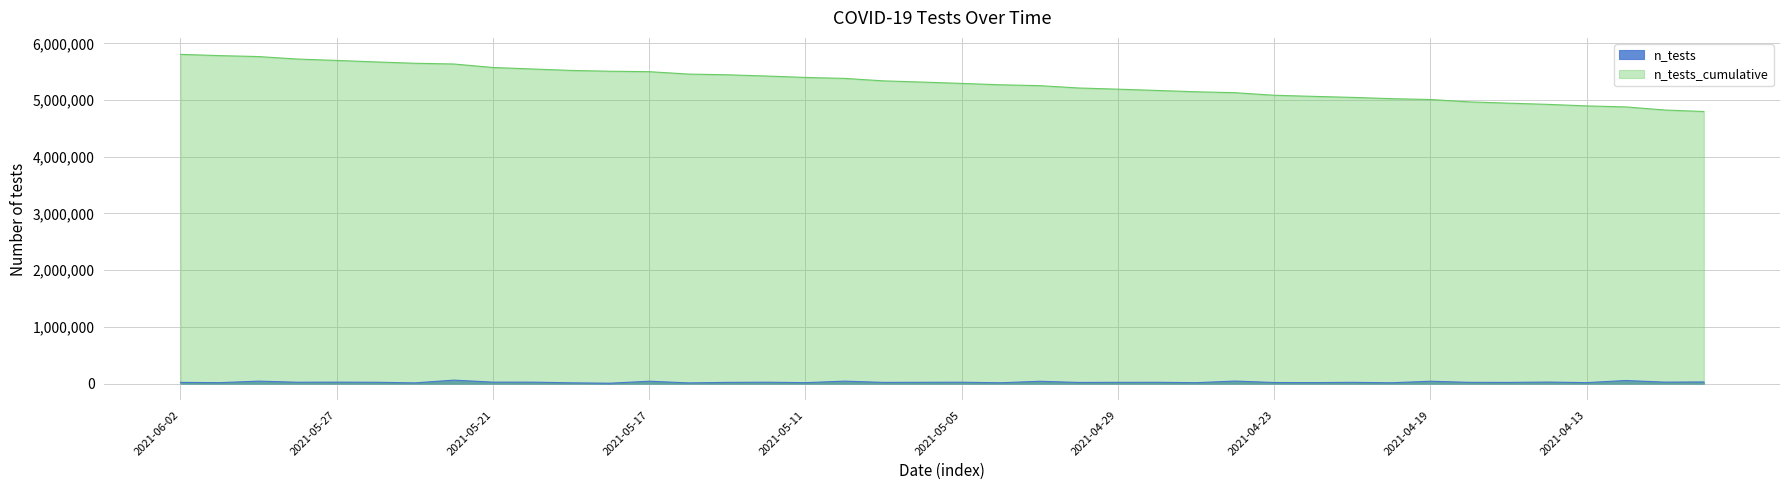

What is the sum of the n_tests values at 2021-05-18 and 2021-05-25?

20494